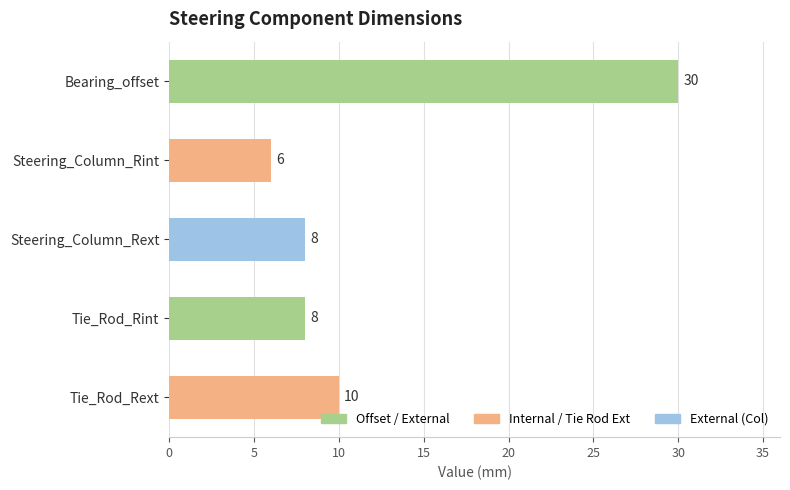

What is the difference between the second highest and second lowest values?

2